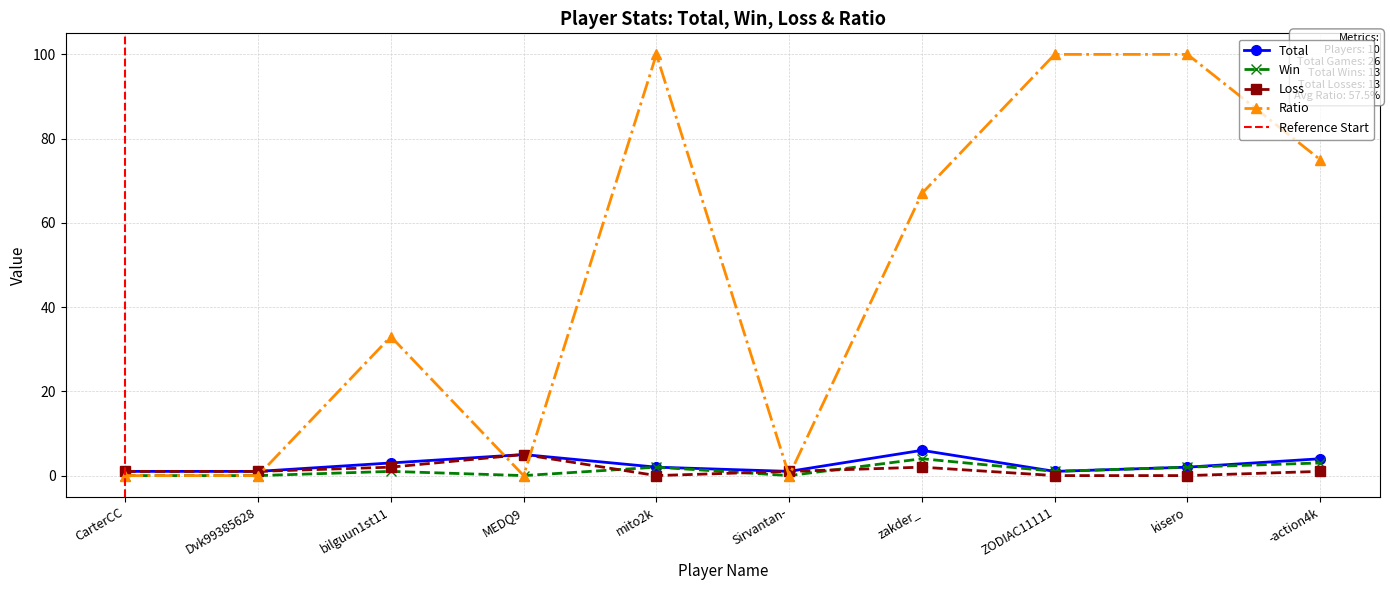

At which category is the sum across all series the highest?

mito2k